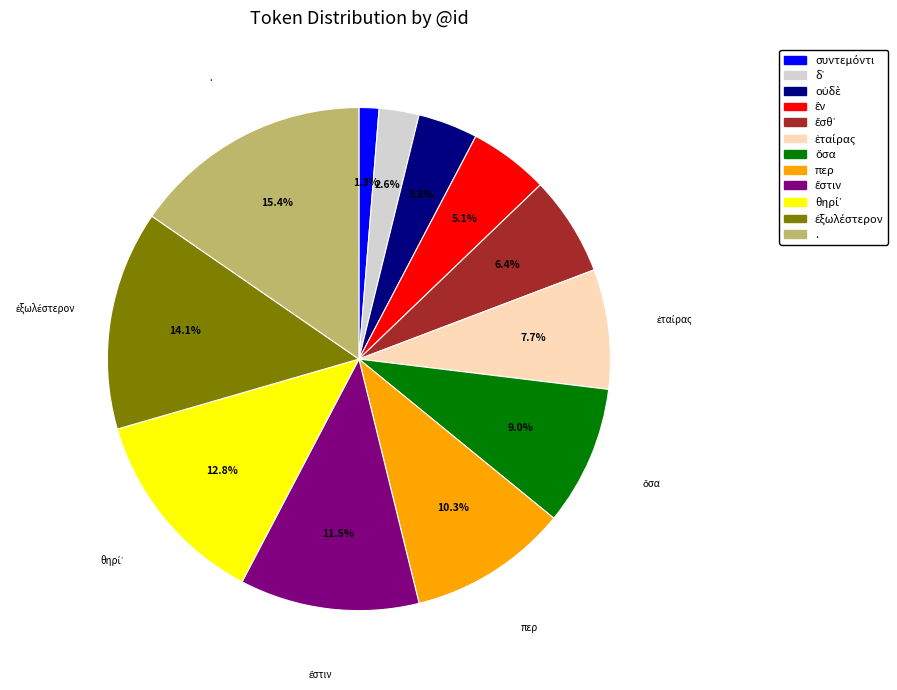

How much of the chart is everything except περ?

89.7%